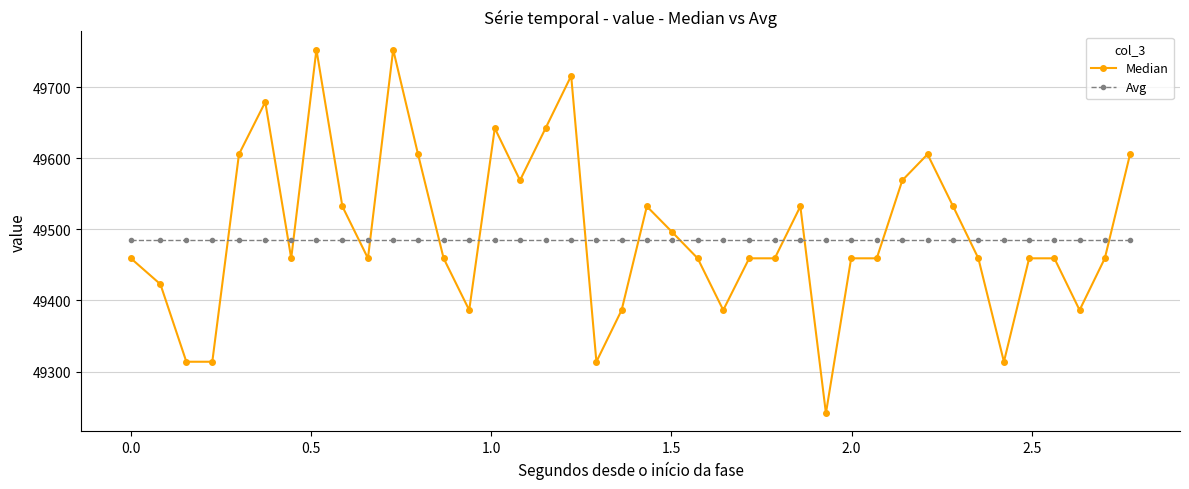

How many intersections are there between Avg and Median?

15